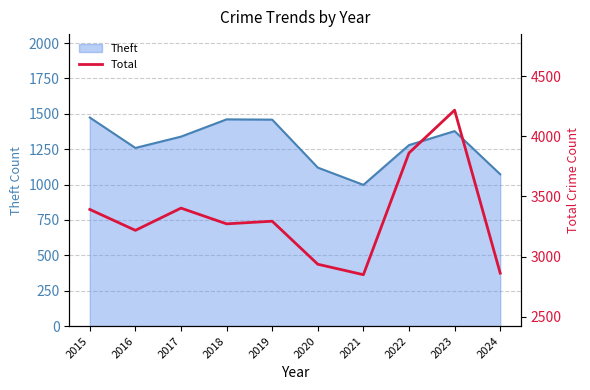

Which category has the lowest value in the Theft series?

2021